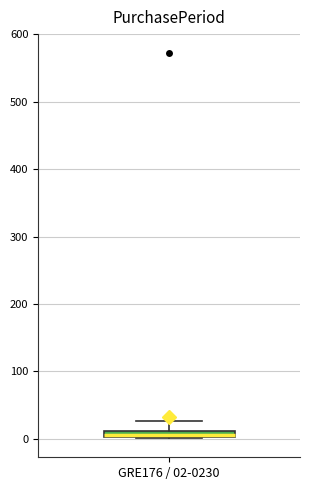

Where does the upper whisker of the box for GRE176 / 02-0230 end on the y-axis? The values are not printed on the chart, so give them approximately, as read against the axis.

30